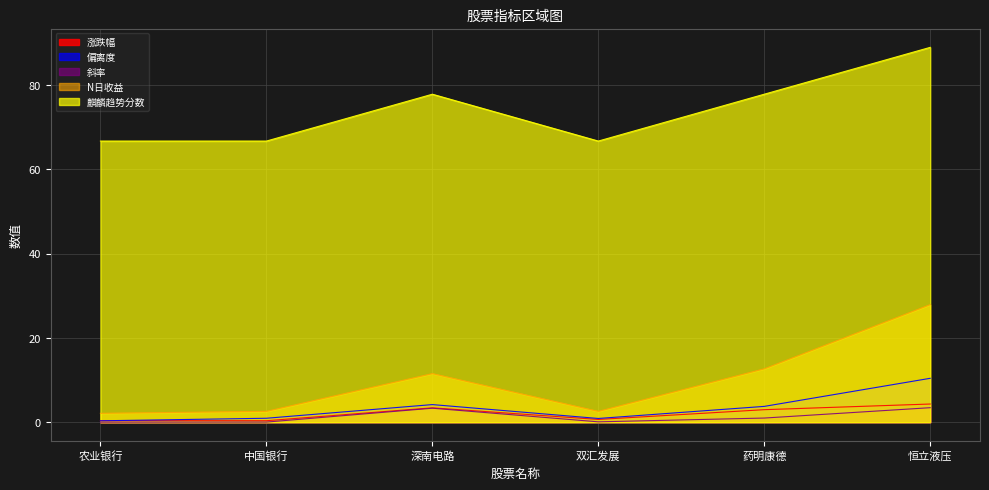

What is the label of the 5th point from the right?

中国银行